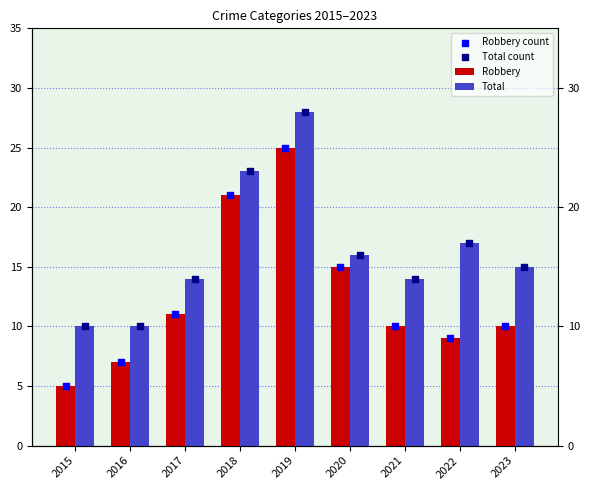

Which series reaches the minimum Y coordinate?

Robbery